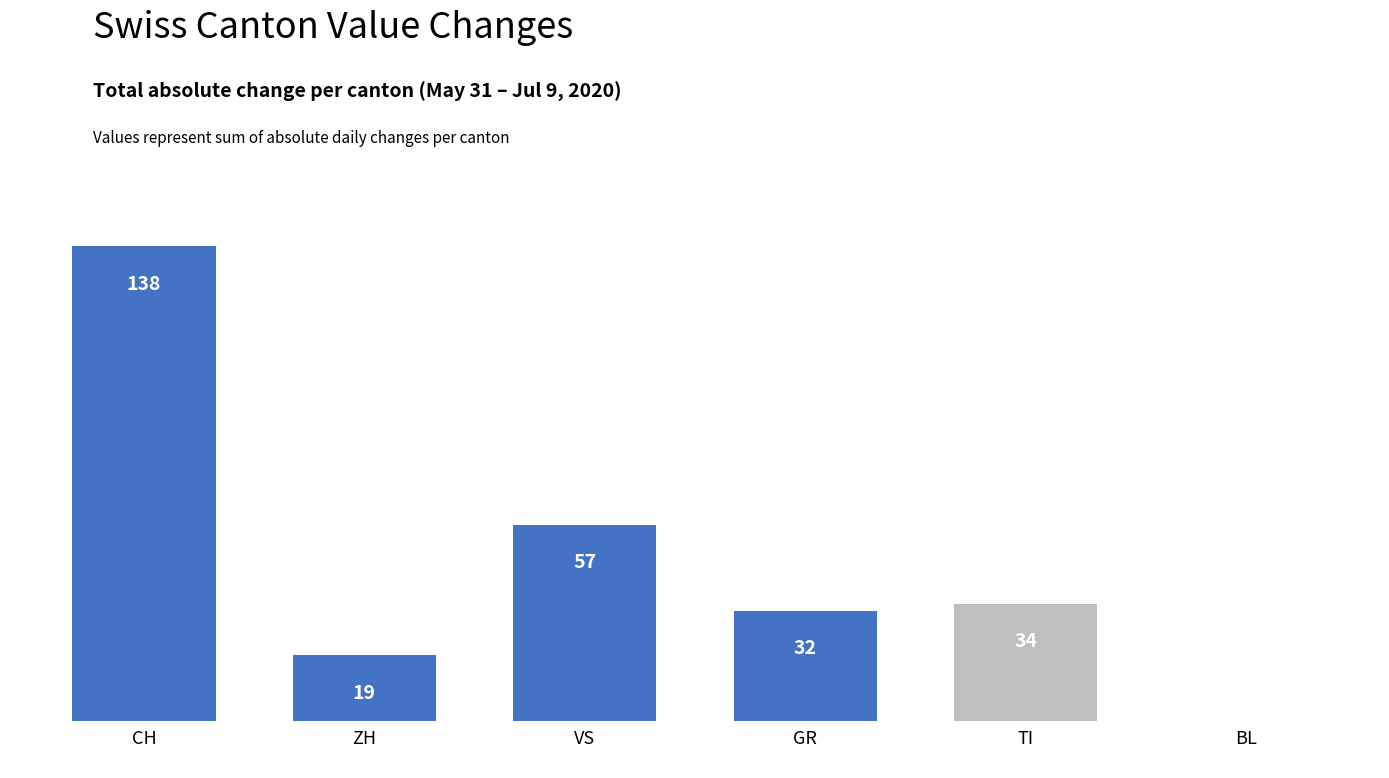

Where does the data first go above 34?

CH